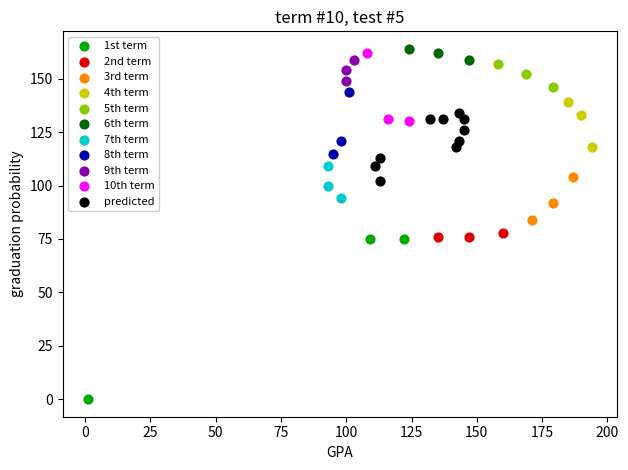

Which series has the largest Y range (max minus min)?

1st term